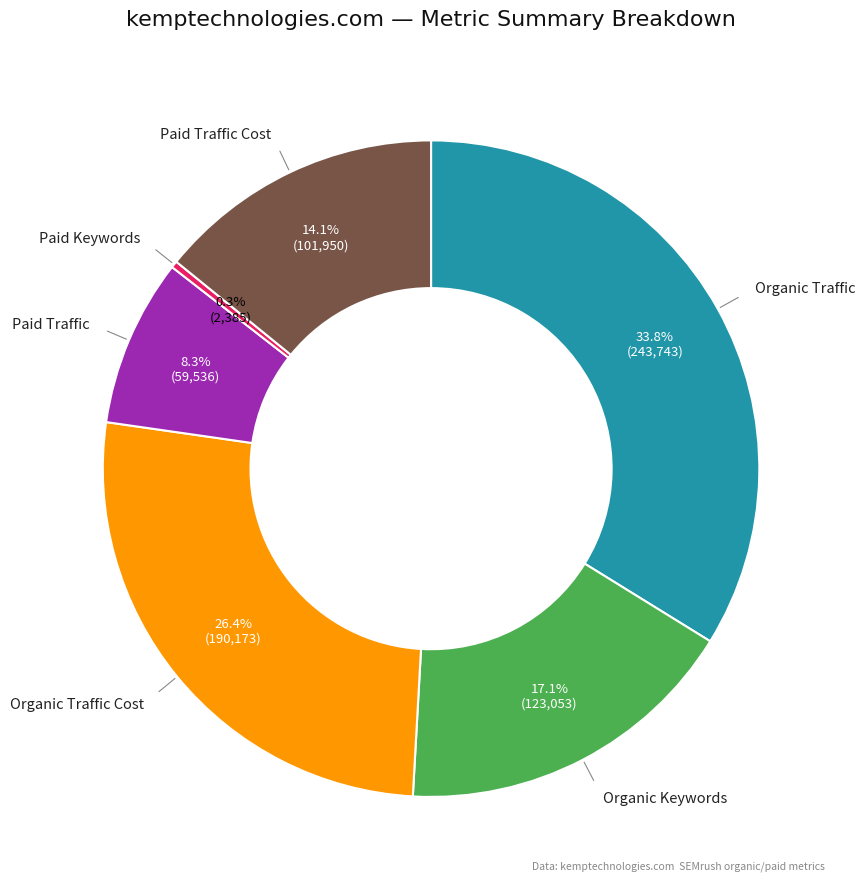

Is there a majority slice in this chart?

No